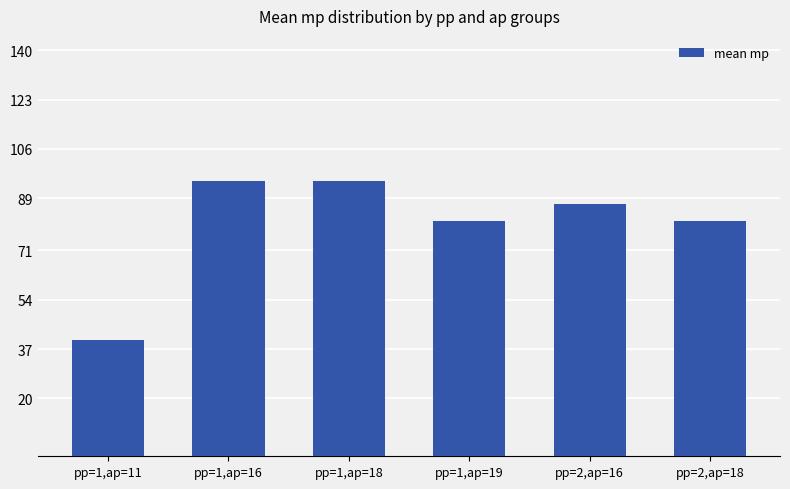

Which category has the lowest value across all series?

pp=1,ap=11